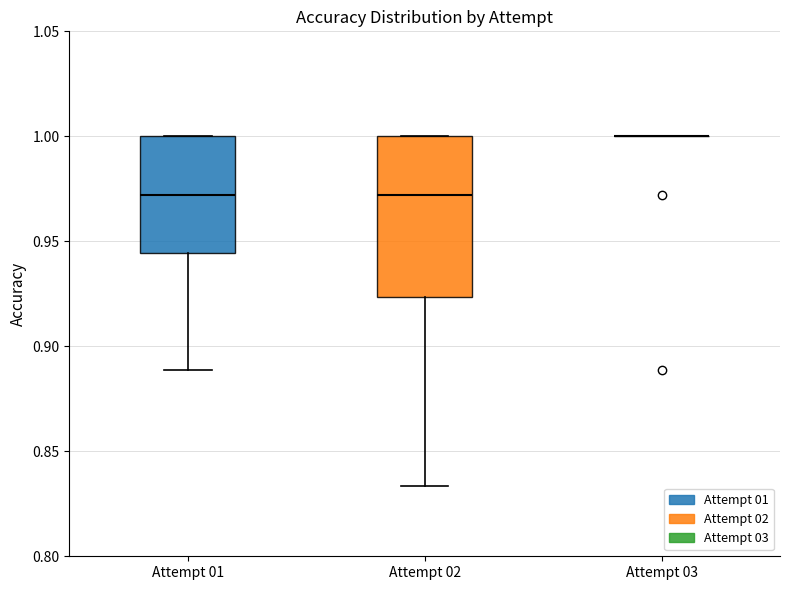

Reading left to right, transcribe this box plot: for each box, give where its median line is, the range the box spans, and where its two whiskers end, as read against the y-axis. The values are not printed on the chart, so give them approximately, as read against the axis.

Attempt 01: median 0.970, box 0.945 to 1.000, whiskers 0.890 to 1.000
Attempt 02: median 0.970, box 0.925 to 1.000, whiskers 0.835 to 1.000
Attempt 03: box collapsed to a line at 1.000, whiskers 1.000 to 1.000